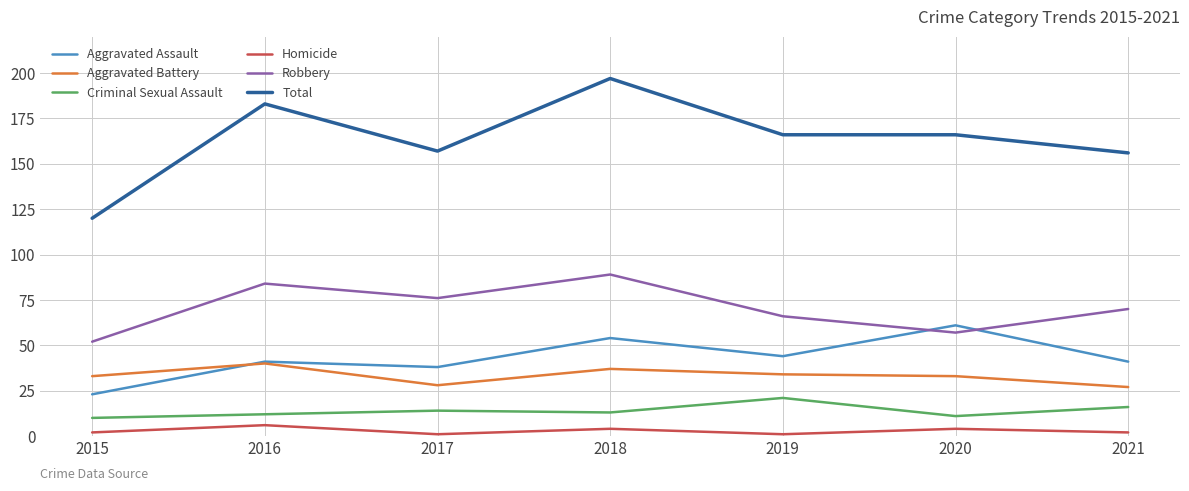

List the series in order of their peak value, lowest first.

Homicide, Criminal Sexual Assault, Aggravated Battery, Aggravated Assault, Robbery, Total